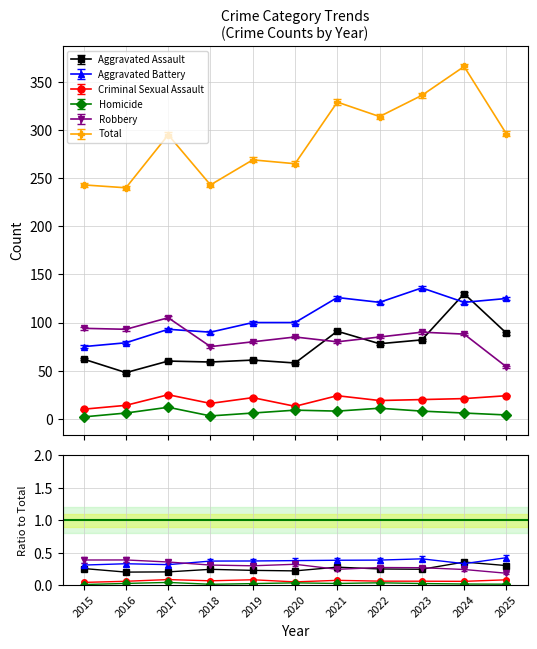

At which label does Criminal Sexual Assault reach its minimum?

2015